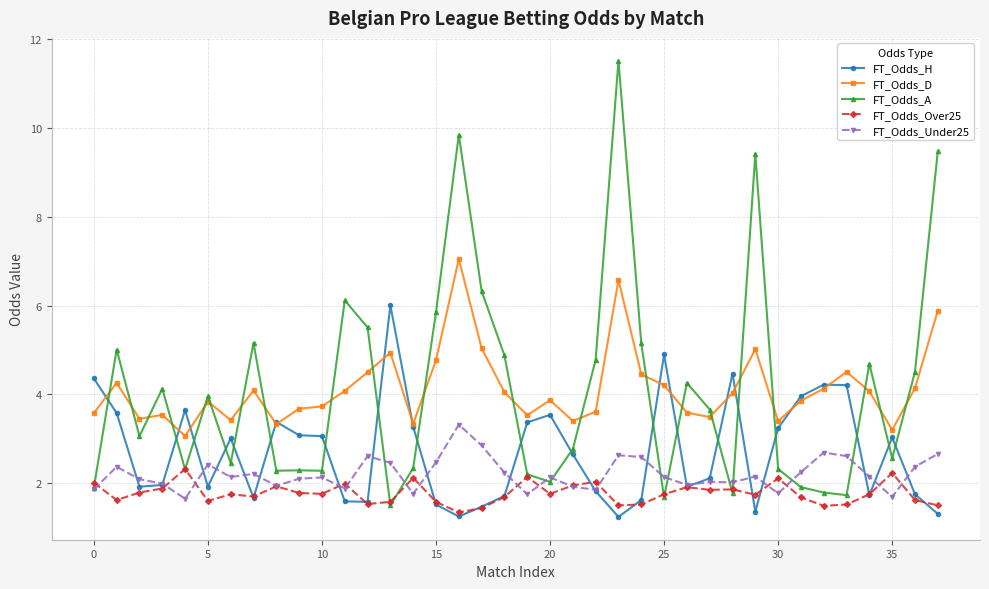

Rank the series by their maximum value, from lowest to highest.

FT_Odds_Over25, FT_Odds_Under25, FT_Odds_H, FT_Odds_D, FT_Odds_A